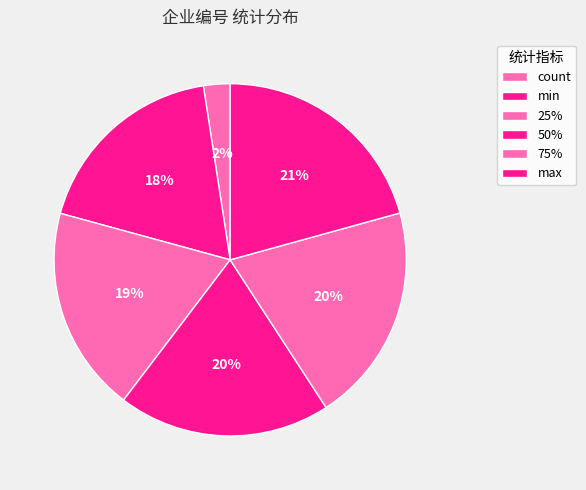

To the nearest percent, what is the average slice percentage?

17%